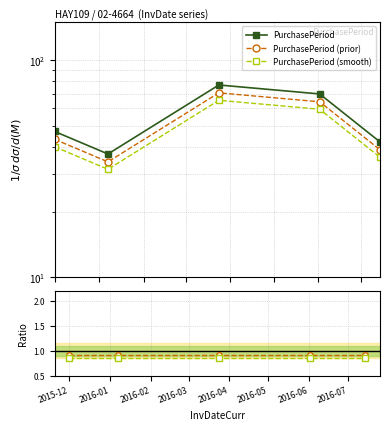

What is the greatest value displayed?

77.0